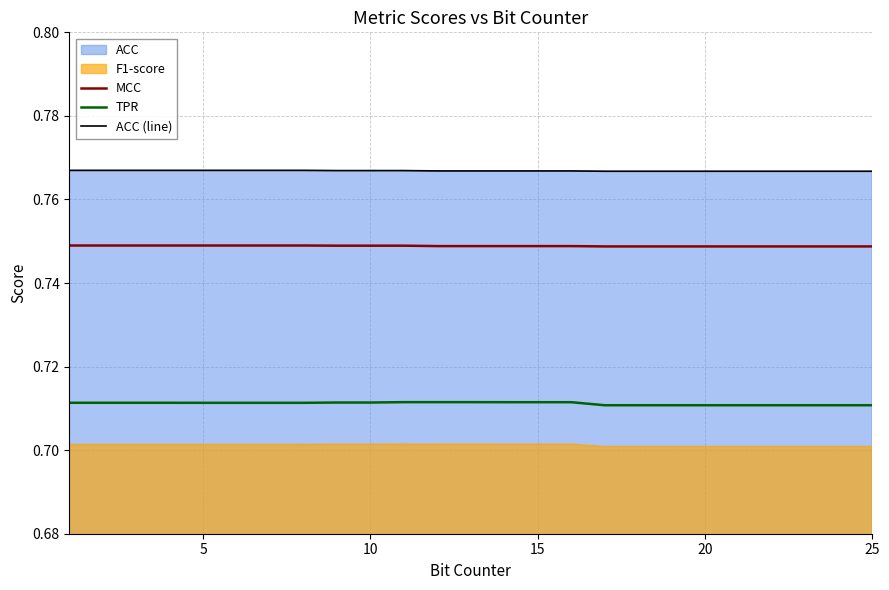

True or false: TPR and MCC intersect in this chart.

False